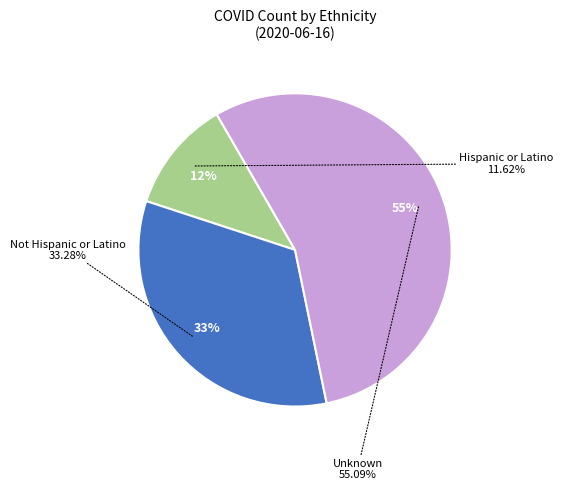

What is the largest slice in the pie chart?

Unknown